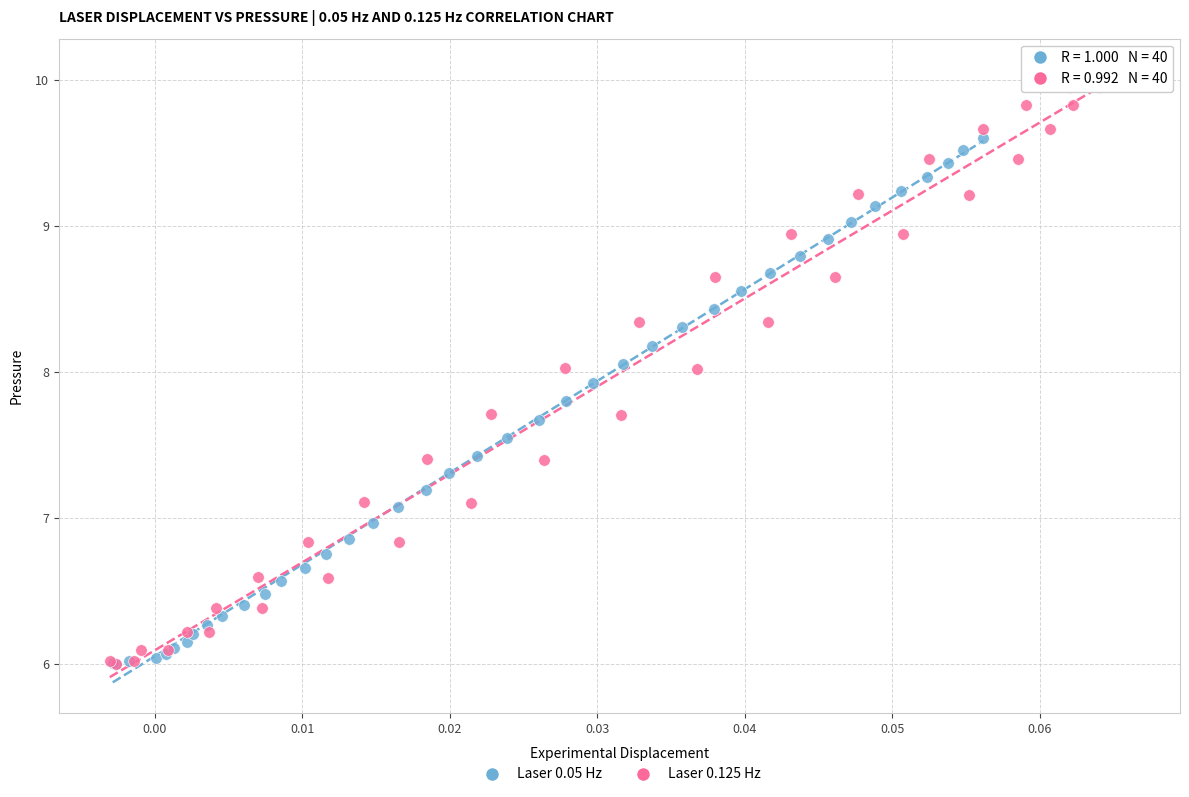

Which series reaches the maximum Y coordinate?

Laser 0.125 Hz